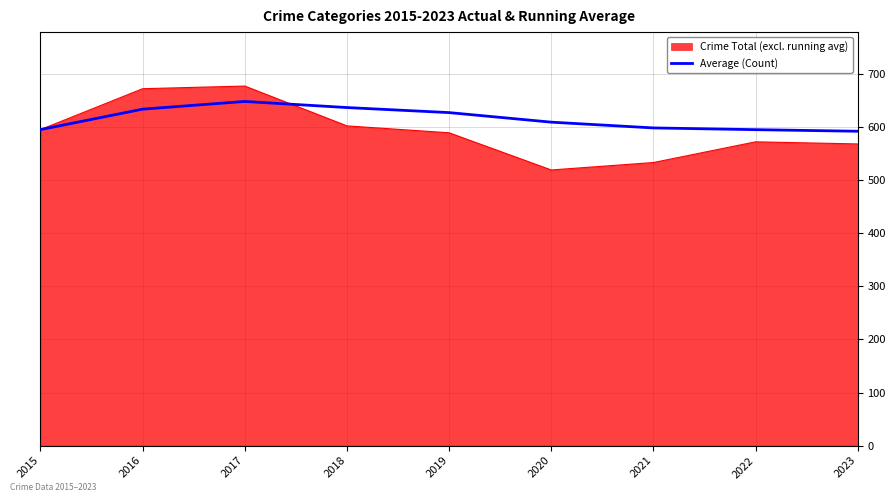

What is the total value across all series at 2022?

1166.9